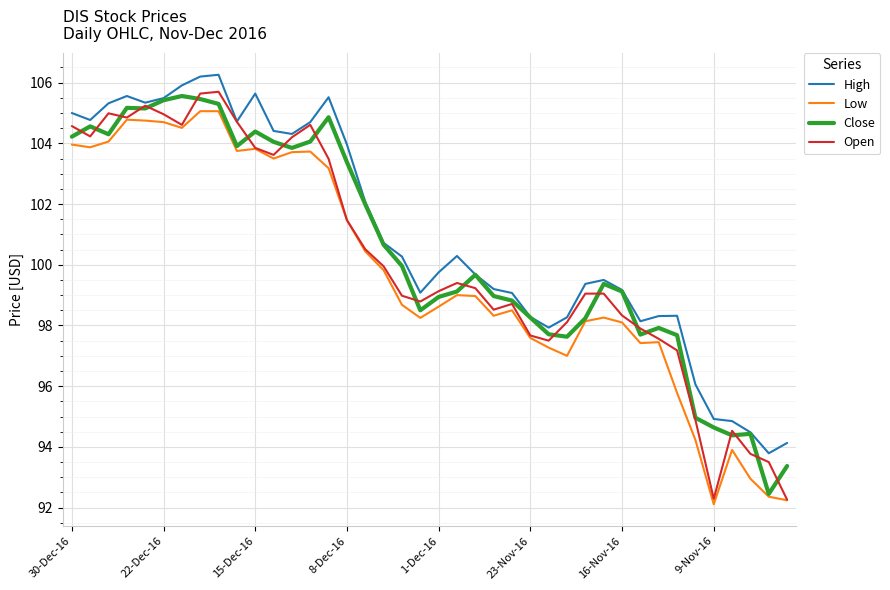

True or false: Low and High cross at least once.

False